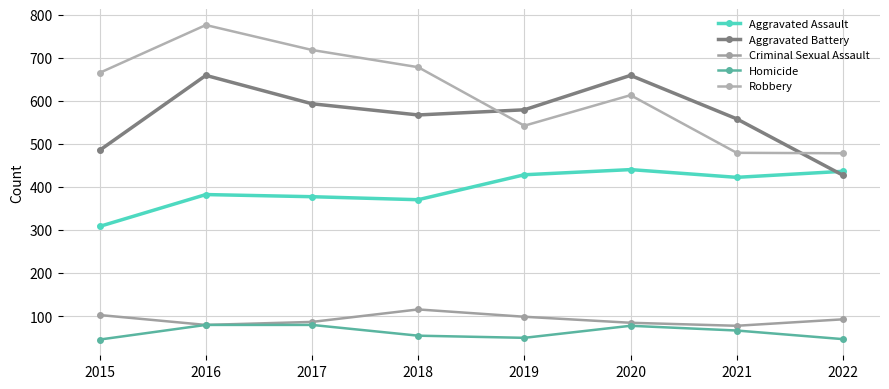

True or false: Aggravated Battery has more than 1 interior local peaks.

True